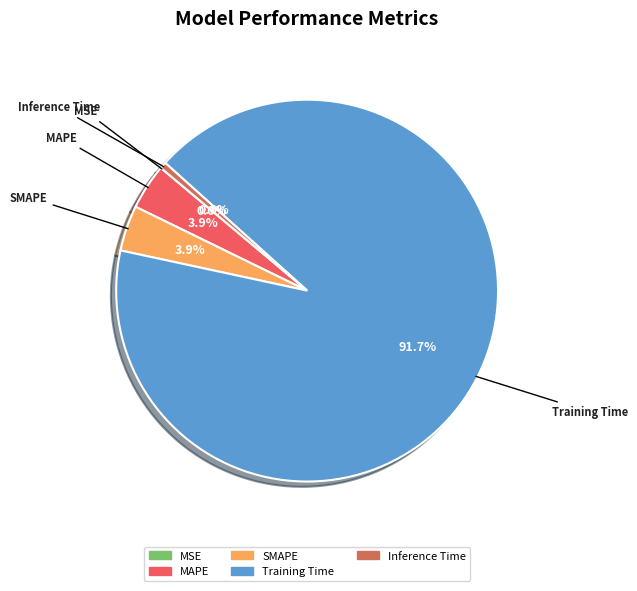

Does Training Time account for over 50% of the chart?

Yes